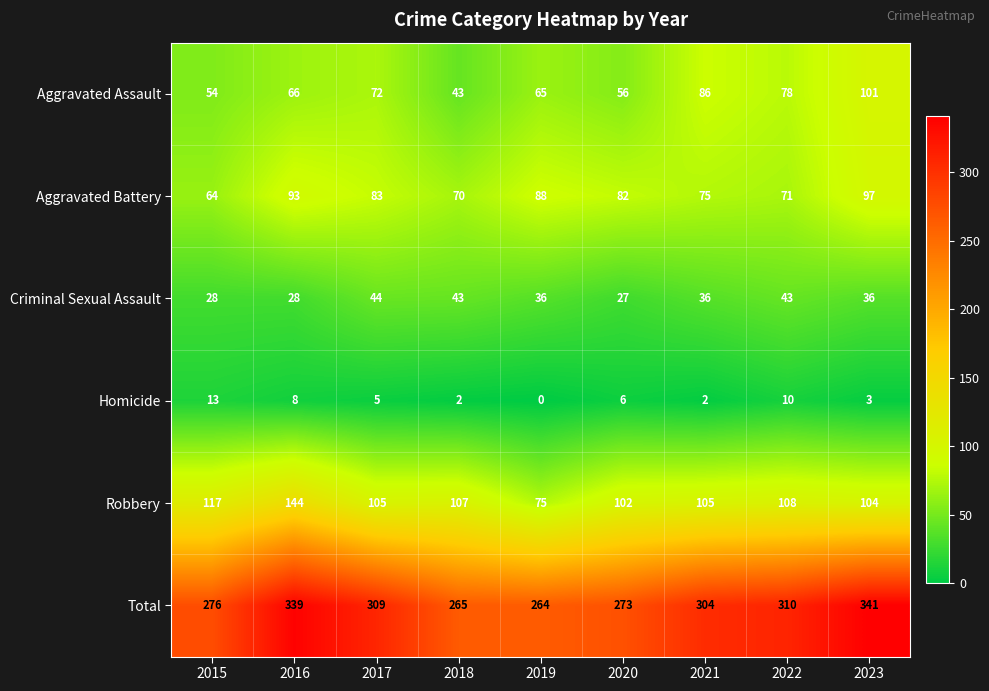

How many values in the Homicide series are below 5?

4